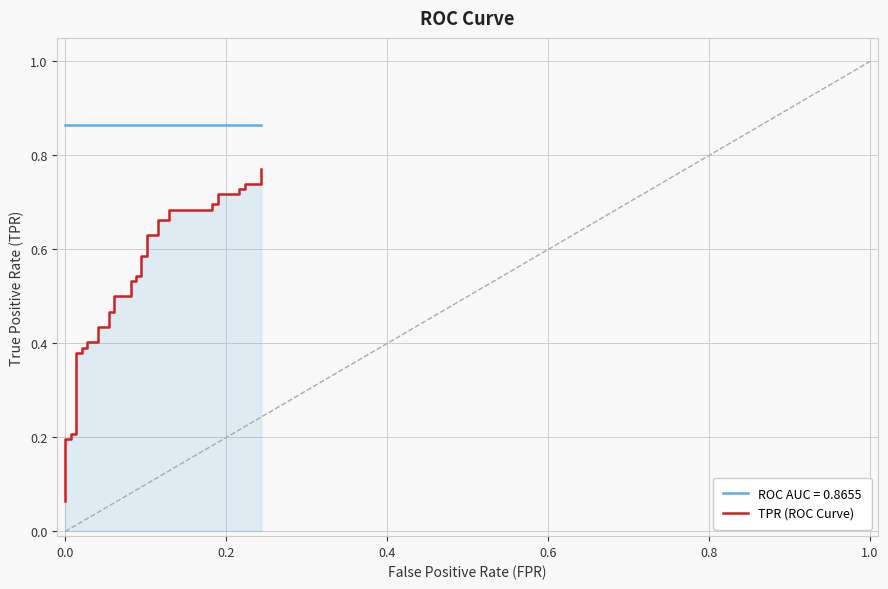

True or false: the data shows 0.7 at 16.

False